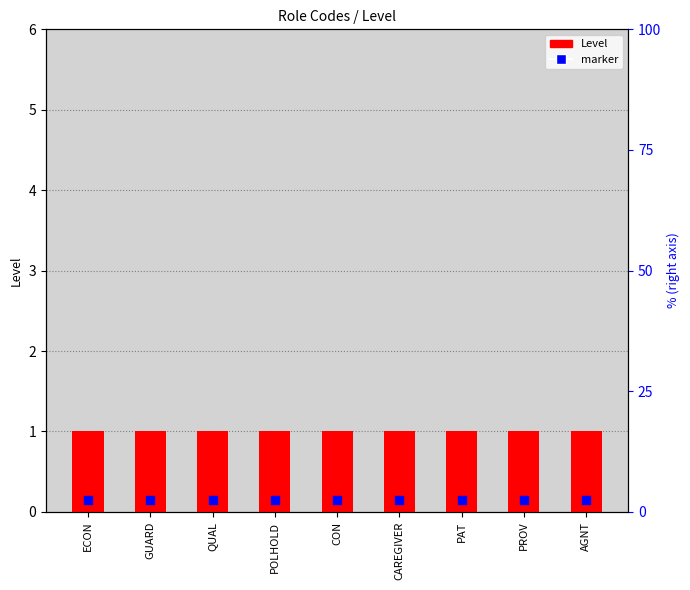

Which series has the largest total across all categories?

Level